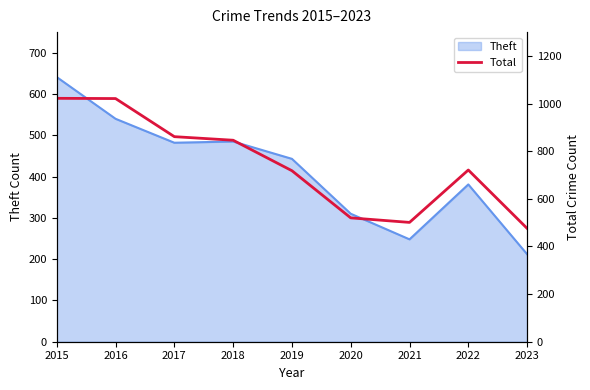

Which has a higher value, 2017 or 2020?

2017